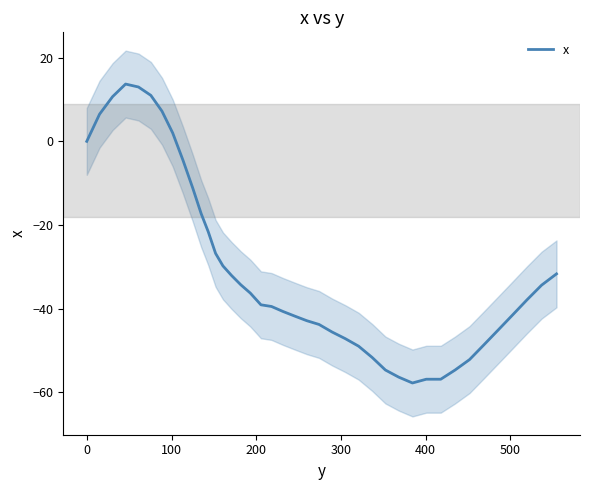

What is the difference between the maximum and minimum values?

71.5